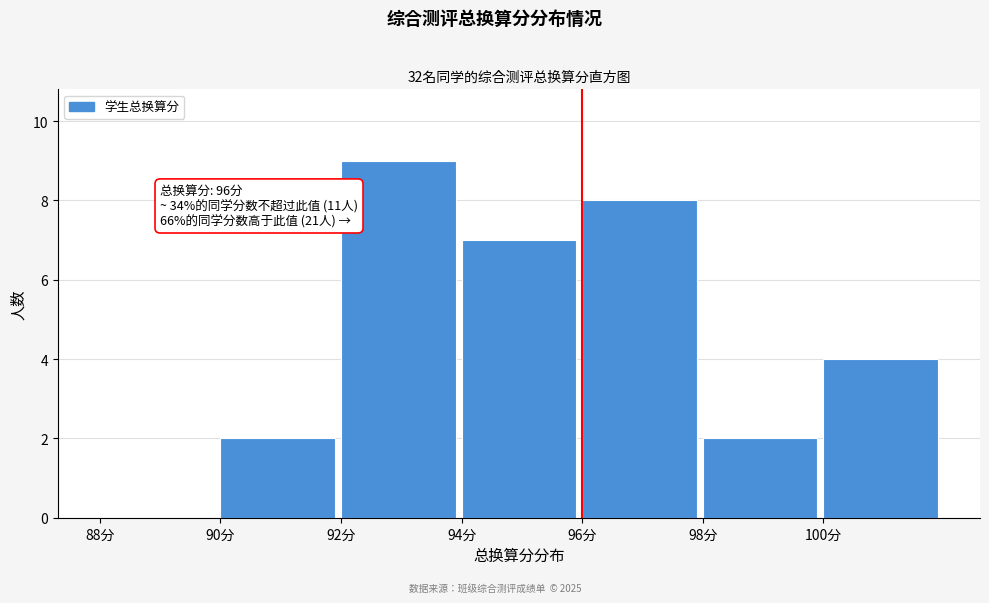

Which range on the x-axis has the tallest bar?

92 to 94